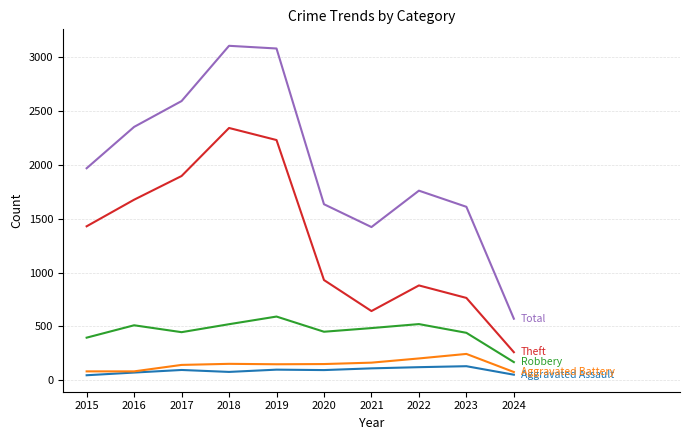

What is the maximum value shown in the chart?

3105